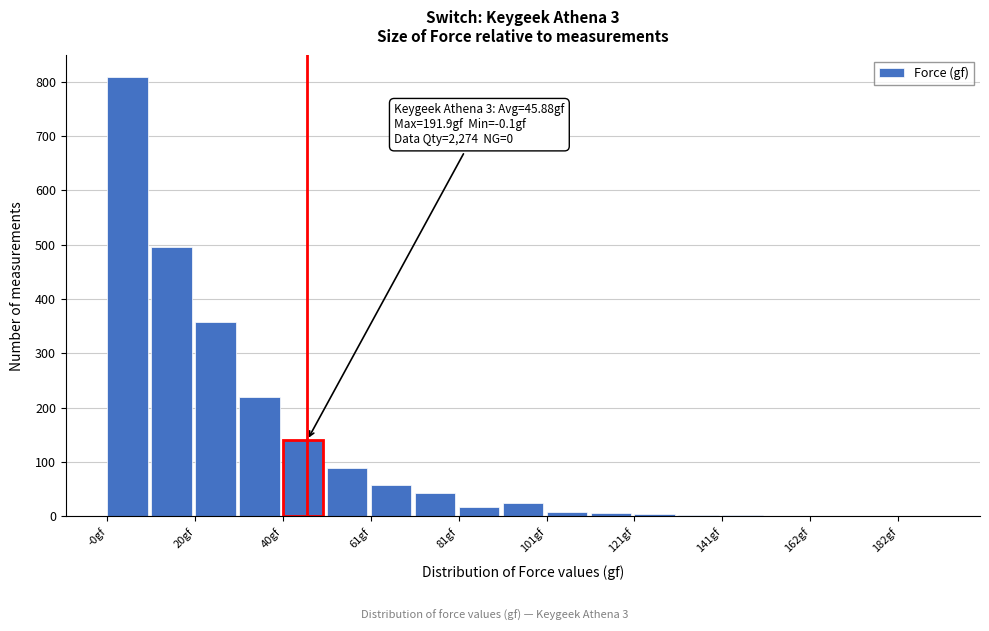

Read against the x-axis, roughly where is the centre of the tallest bar?

5